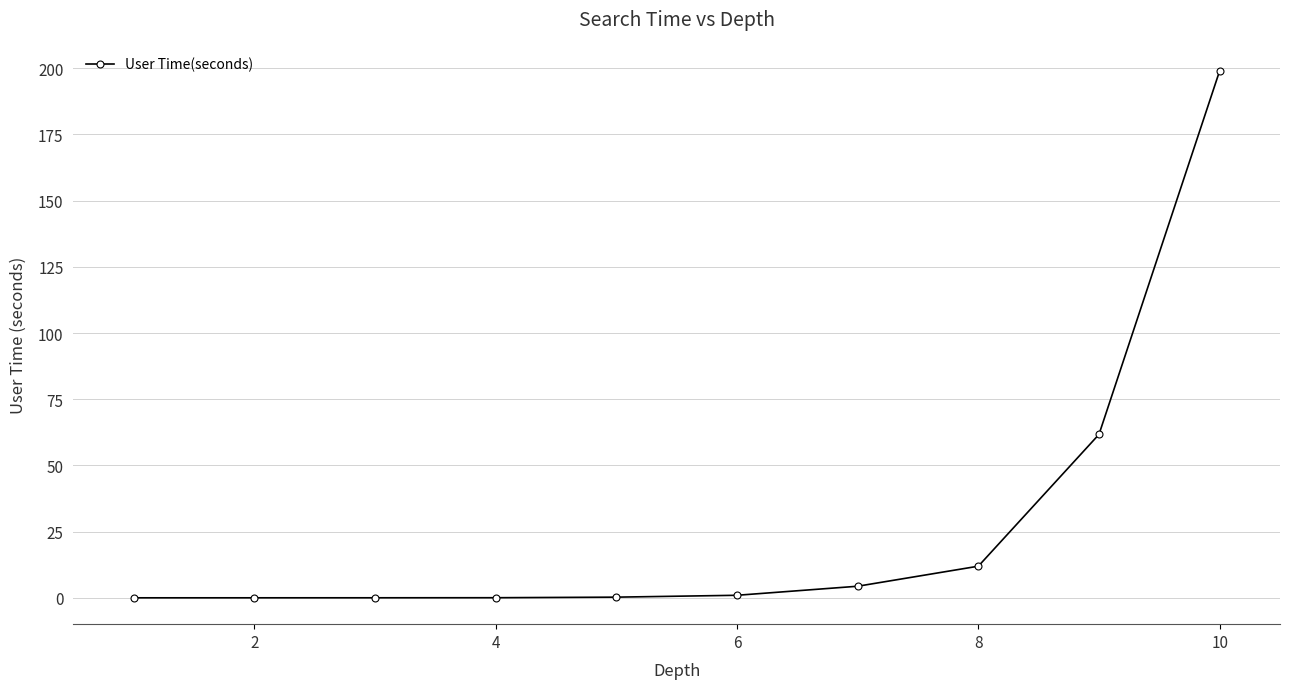

What is the greatest value displayed?

199.0